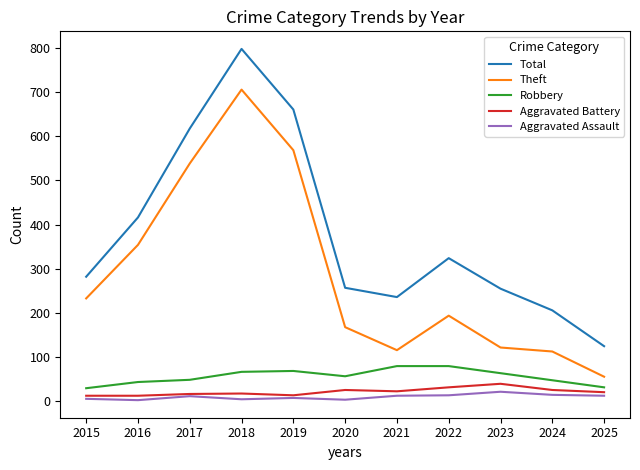

How many values in the Robbery series are below 57?

5